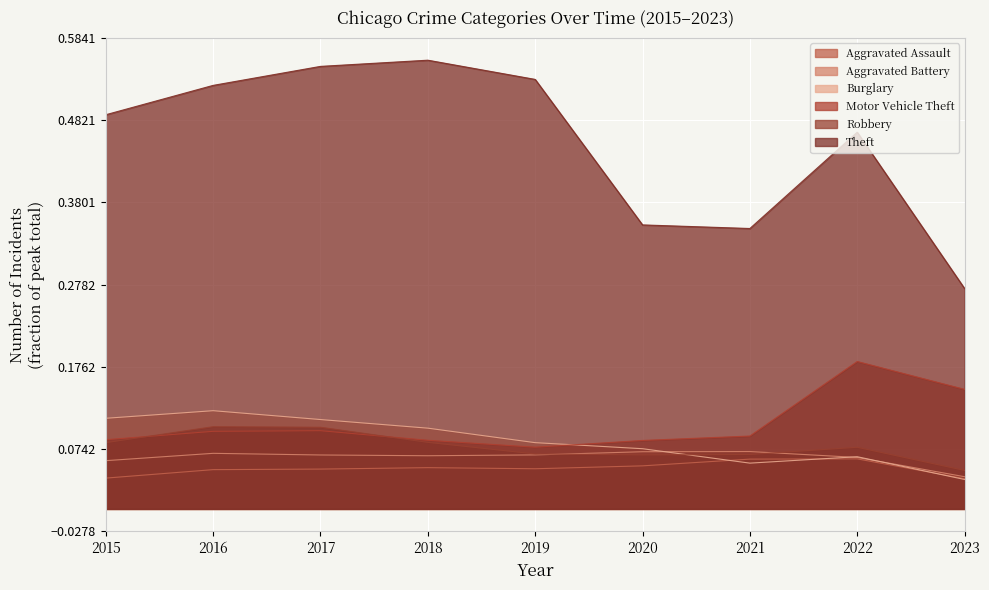

What is the difference between the maximum and minimum values in the Burglary series?

0.1